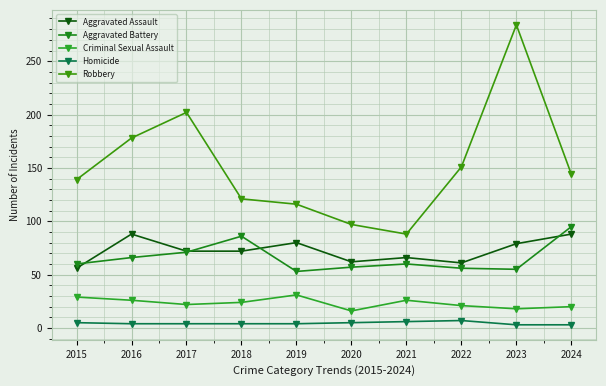

How many data points does each series have?

10